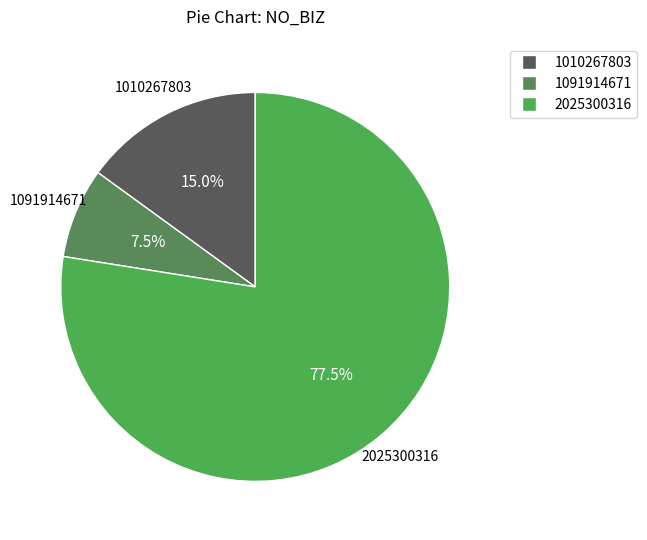

Which has a higher value, 2025300316 or 1010267803?

2025300316